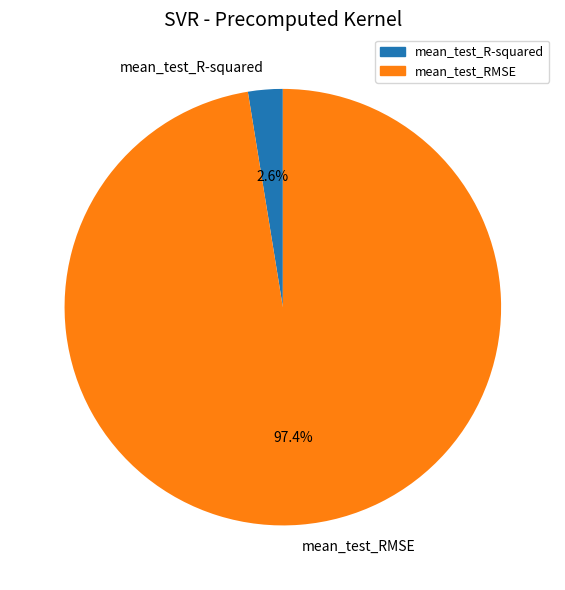

Count the number of slices in the pie.

2